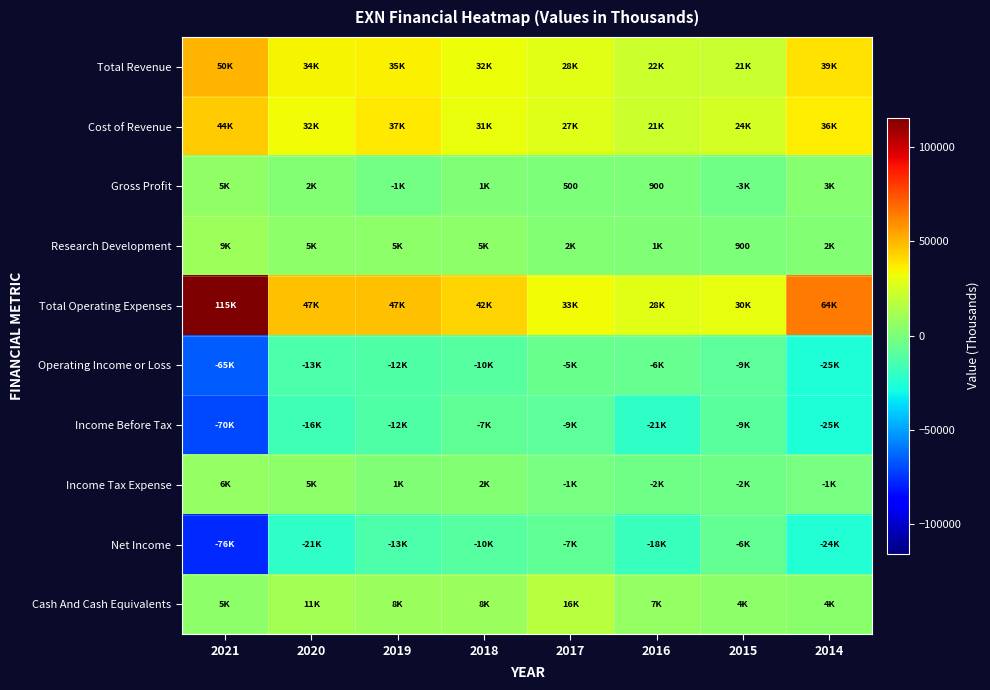

How many values in the Income Before Tax series exceed -12100?

3